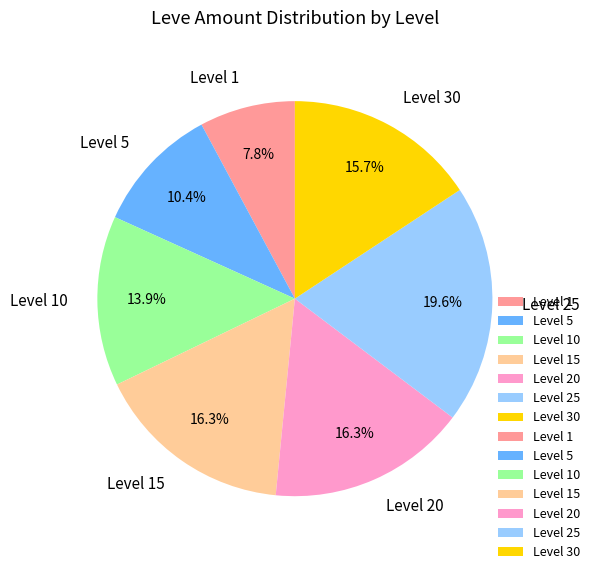

To the nearest percent, what is the difference between the largest and smallest slice percentages?

12%